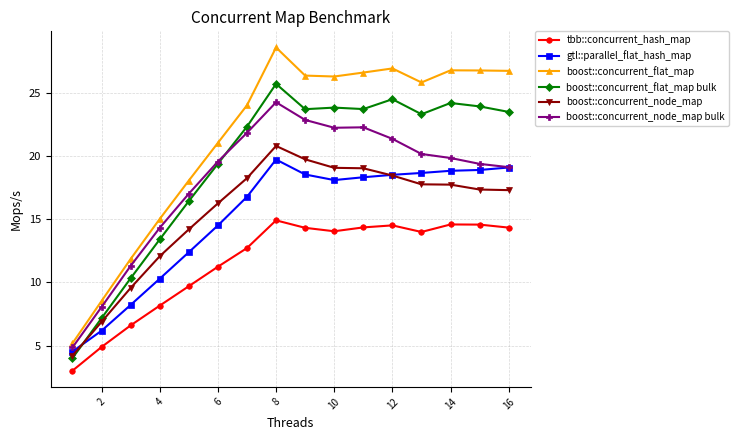

Which series has the largest range (max minus min)?

boost::concurrent_flat_map